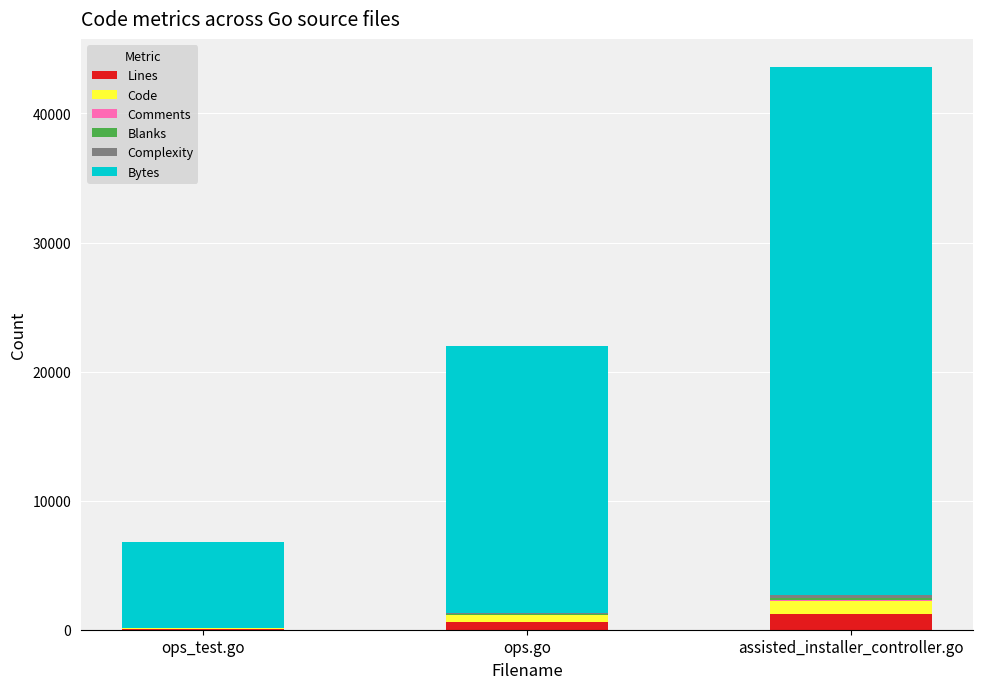

True or false: Lines has a value of 1217 at assisted_installer_controller.go.

True